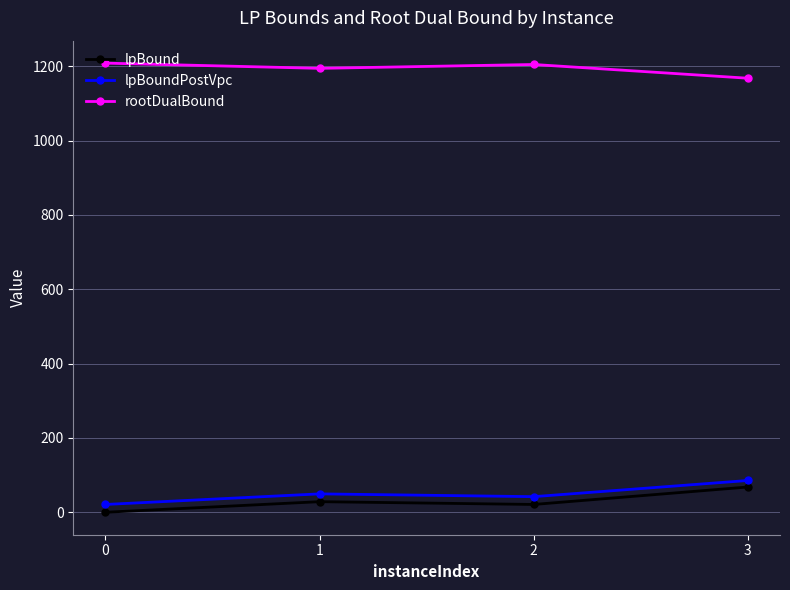

Which series has the largest total across all categories?

rootDualBound